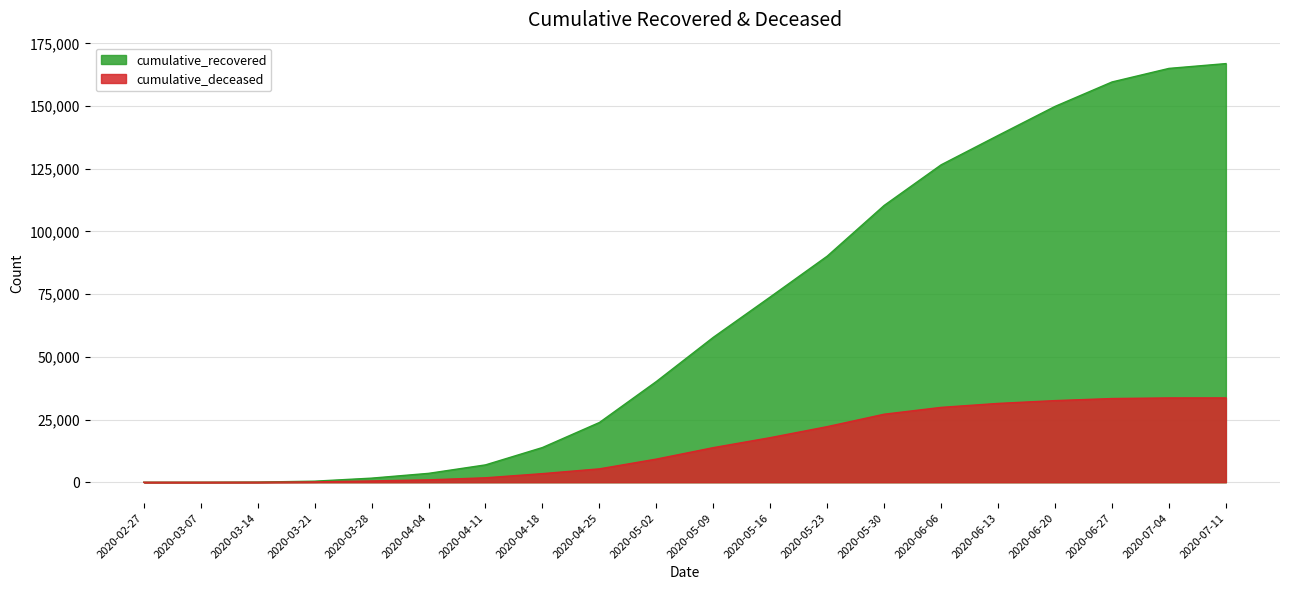

Which category has the highest value in the cumulative_recovered series?

2020-07-11